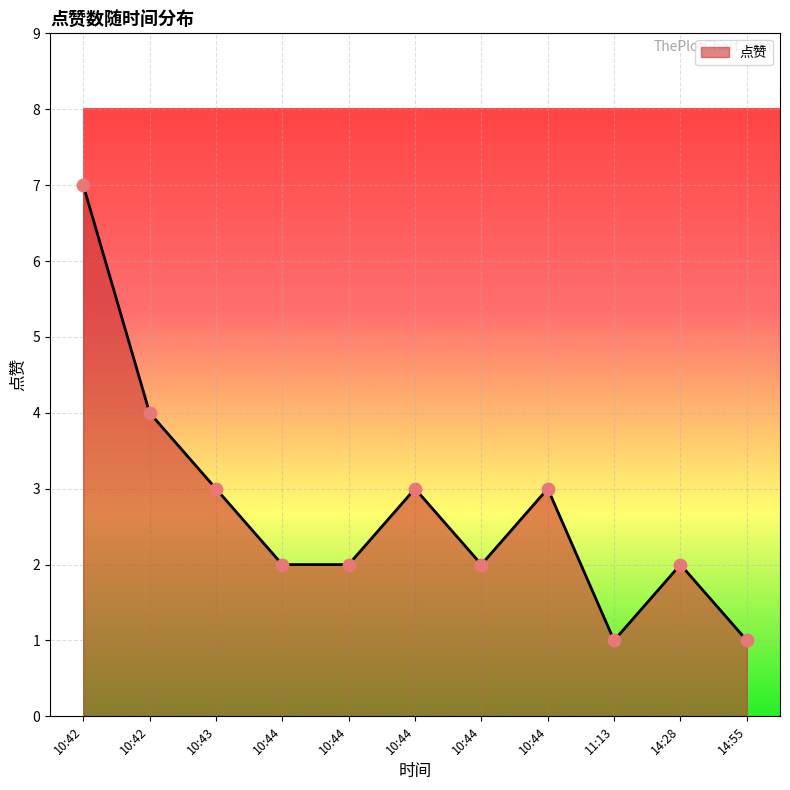

What is the ratio of the value at 10:43 to the value at 10:44?

1.5